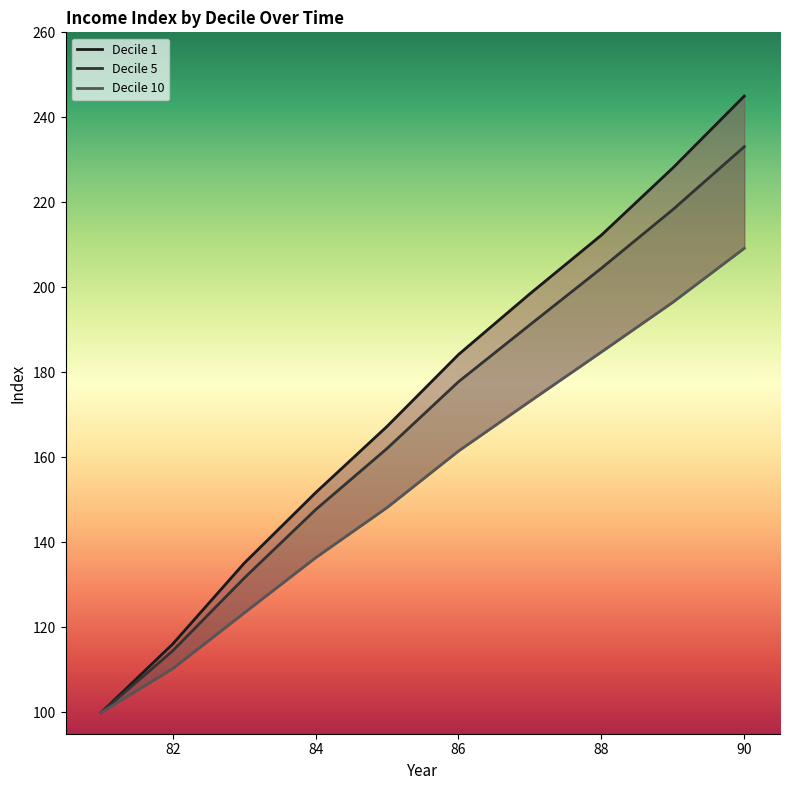

The Decile 5 series shows 191.2 at 87. True or false?

True